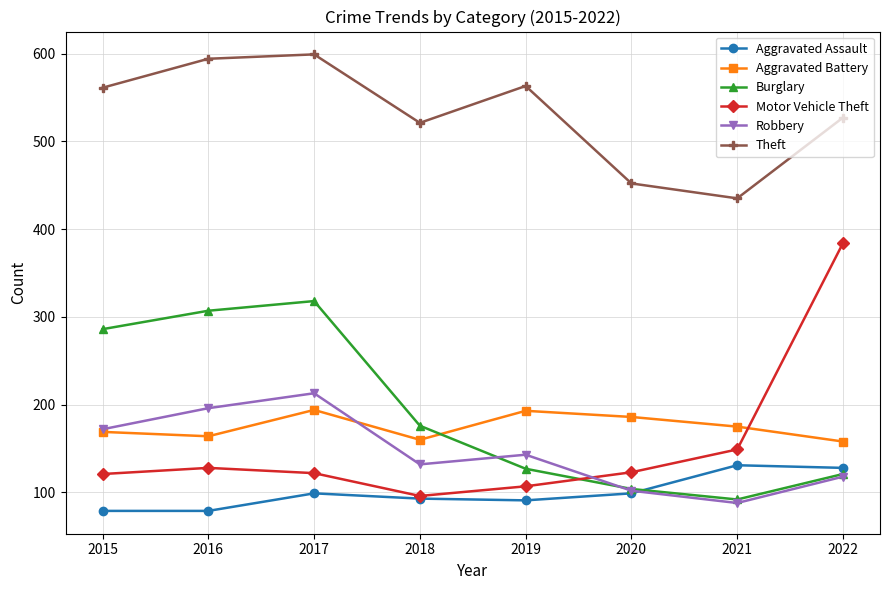

What is the difference between the maximum and minimum values in the Aggravated Assault series?

52